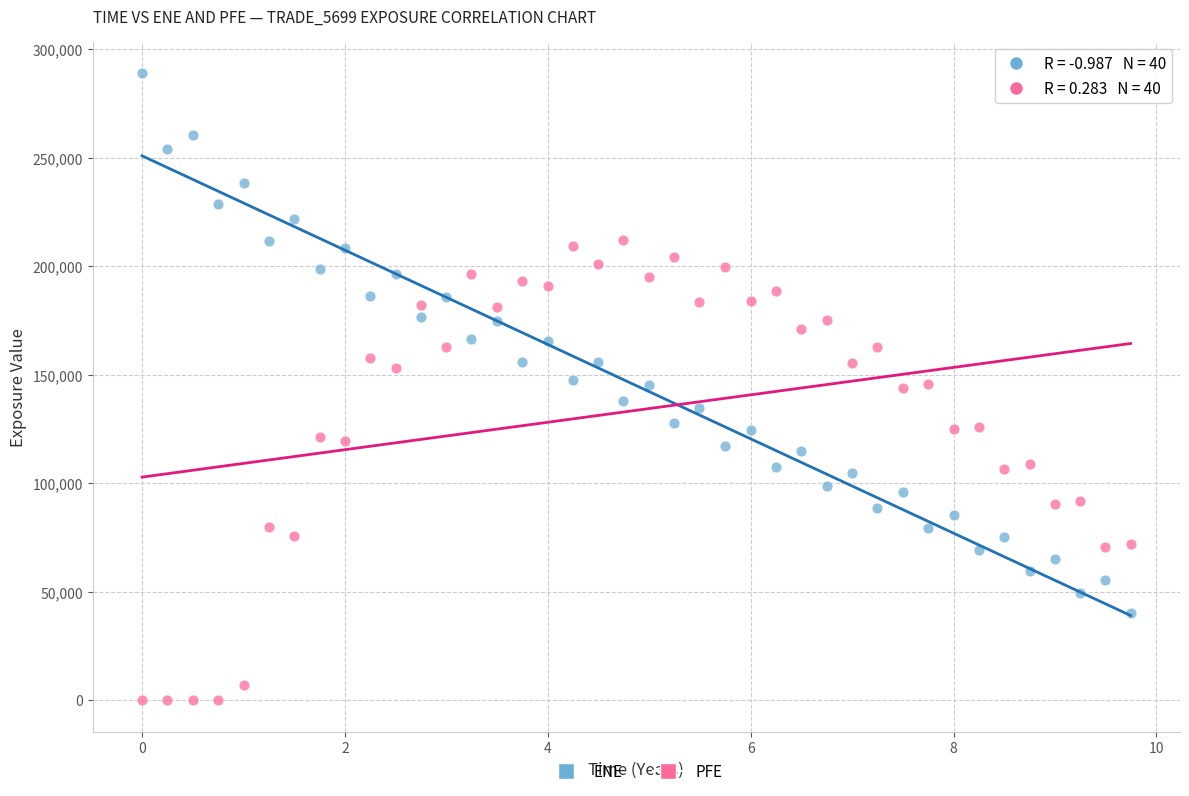

Which series reaches the maximum Y coordinate?

ENE